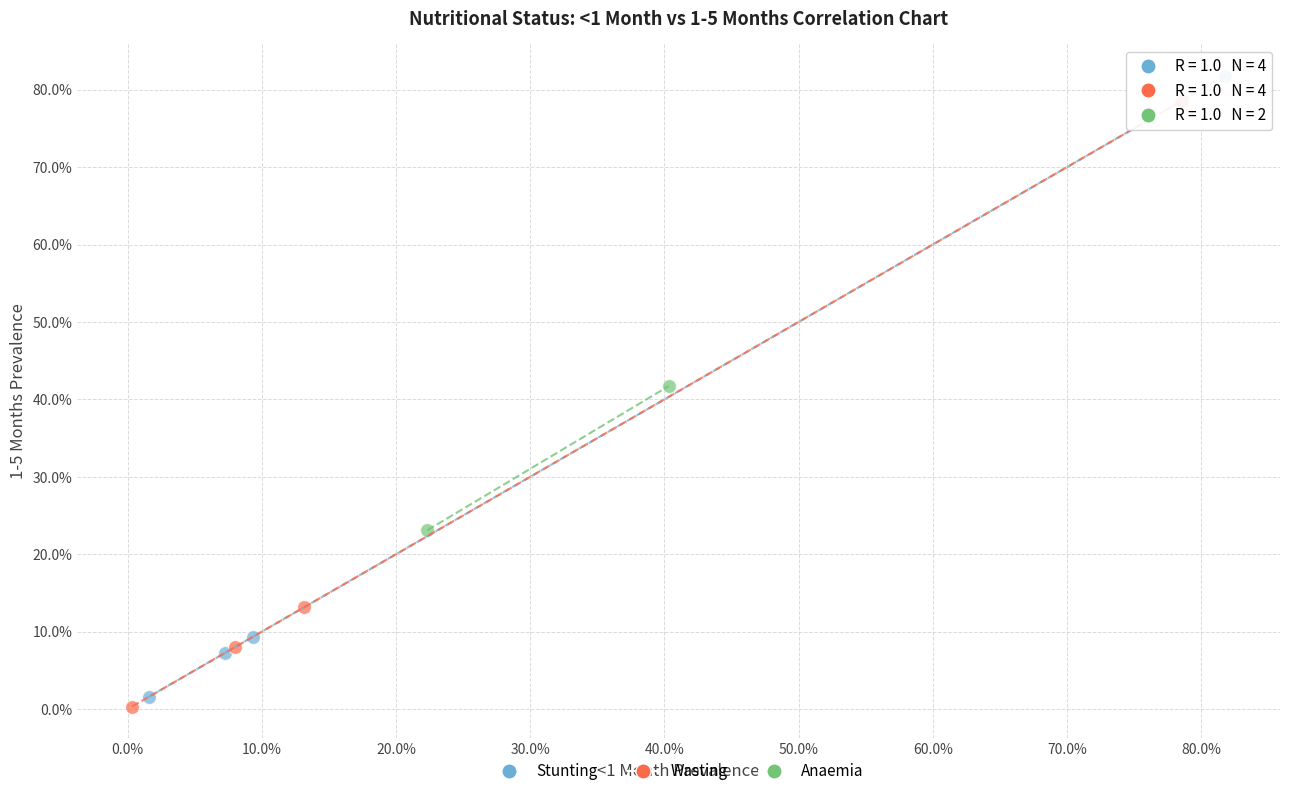

Which series contains the highest Y value?

Stunting